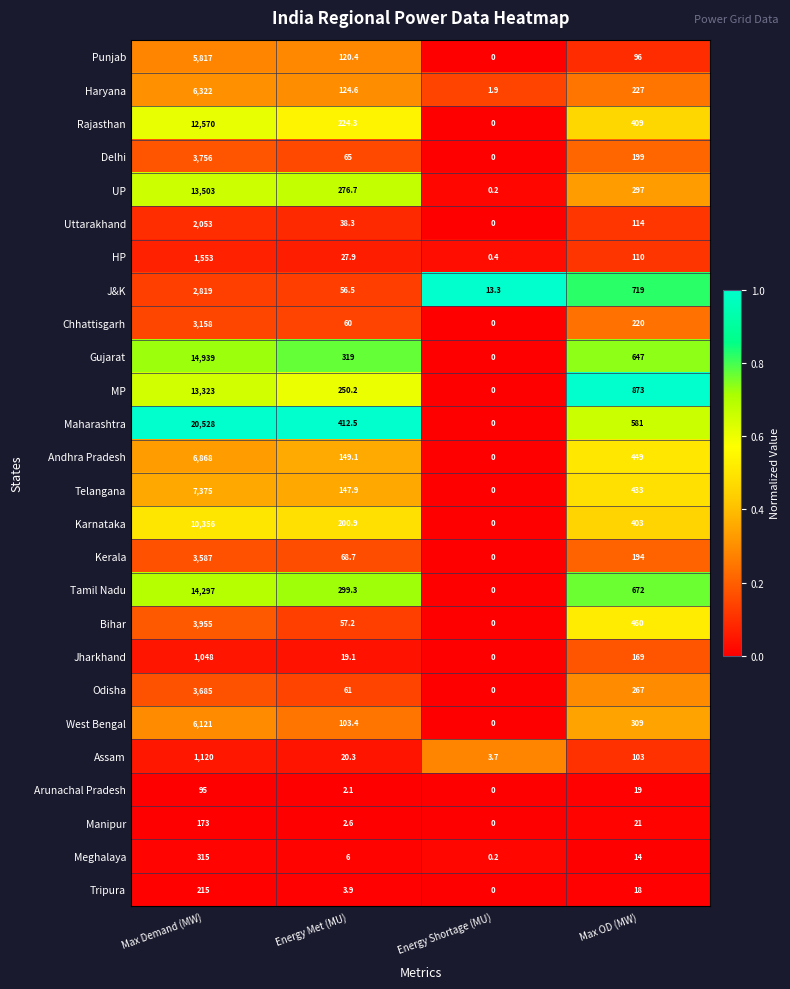

List the series in order of their peak value, highest first.

Maharashtra, Gujarat, Tamil Nadu, UP, MP, Rajasthan, Karnataka, Telangana, Andhra Pradesh, Haryana, West Bengal, Punjab, Bihar, Delhi, Odisha, Kerala, Chhattisgarh, J&K, Uttarakhand, HP, Assam, Jharkhand, Meghalaya, Tripura, Manipur, Arunachal Pradesh